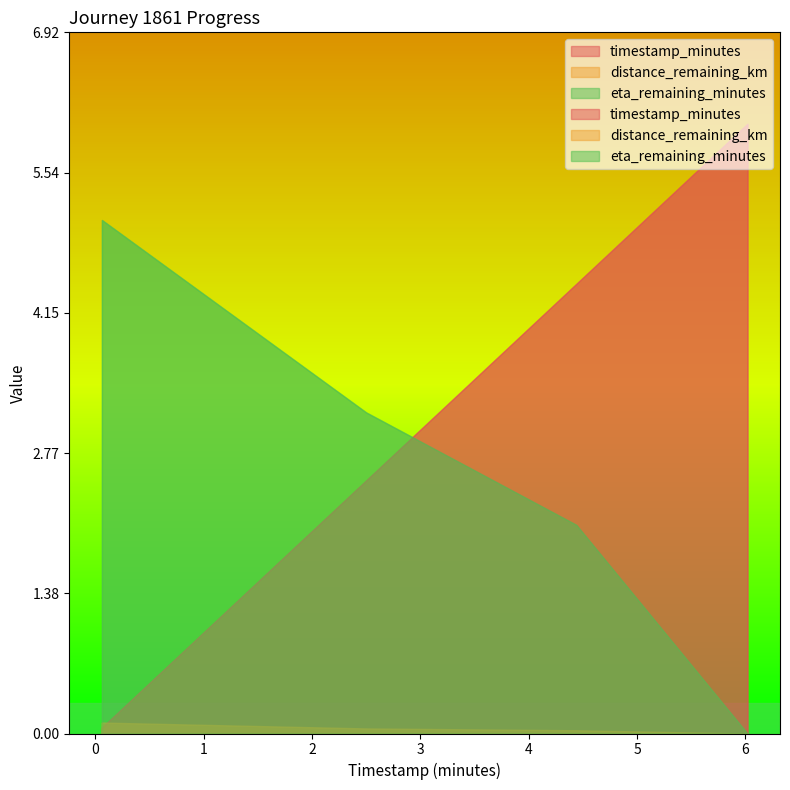

What are all the series names shown in the legend?

timestamp_minutes, distance_remaining_km, eta_remaining_minutes